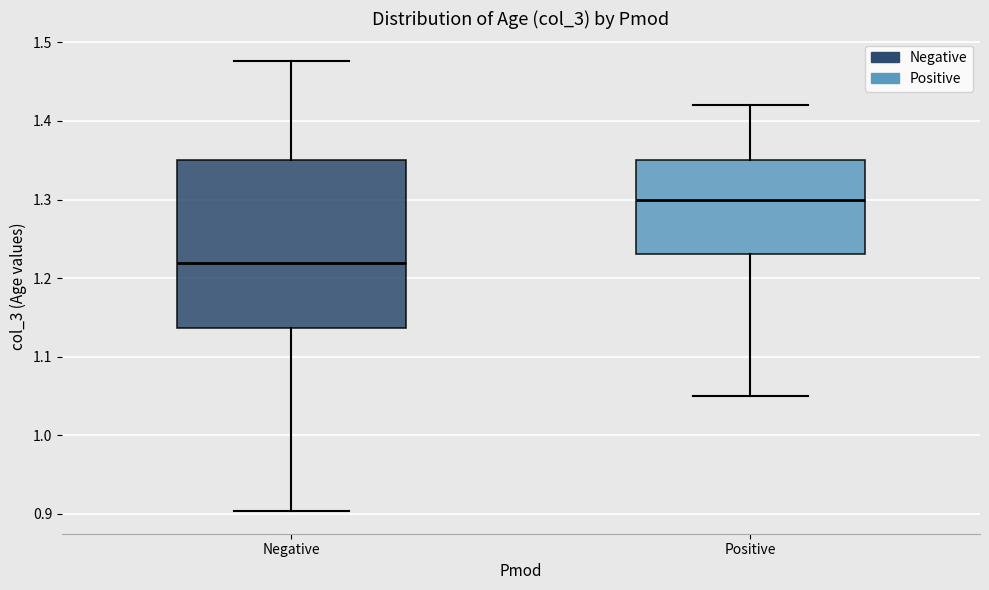

Reading left to right, read every box against the y-axis: the position of its median line, the range the box covers, and the ends of its whiskers. The values are not printed on the chart, so give them approximately, as read against the axis.

Negative: median 1.22, box 1.14 to 1.35, whiskers 0.90 to 1.48
Positive: median 1.30, box 1.23 to 1.35, whiskers 1.05 to 1.42